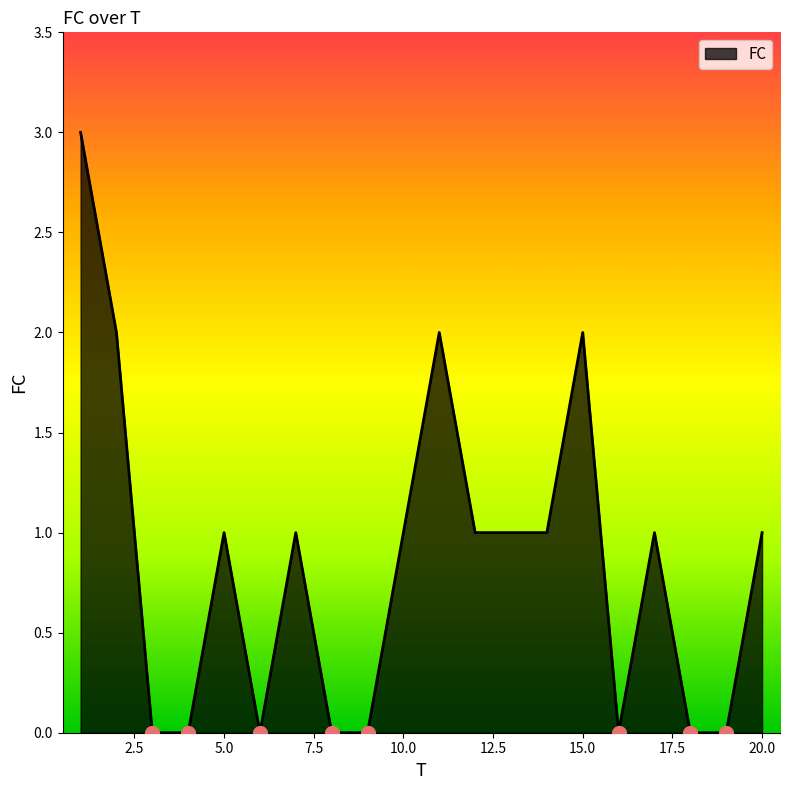

Reading right to left, what are all the values shown in this chart?

1	0	0	1	0	2	1	1	1	2	1	0	0	1	0	1	0	0	2	3